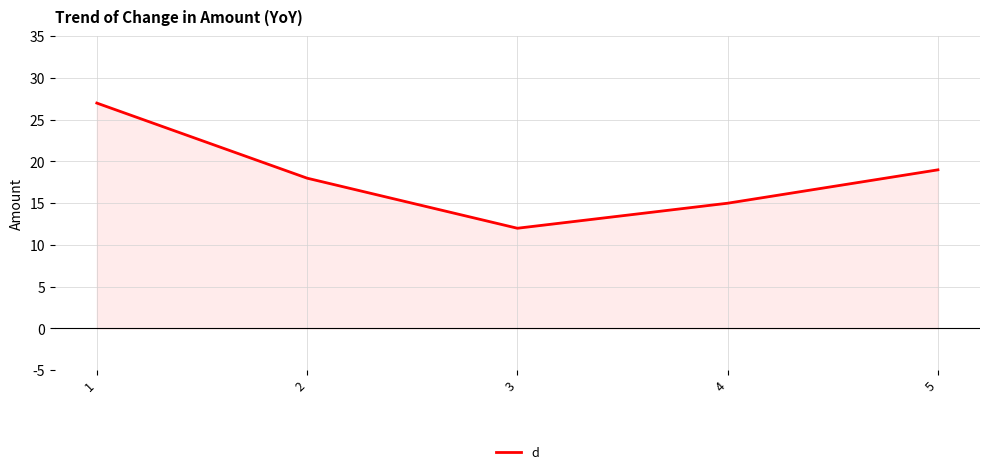

Between 5 and 4, which is larger?

5